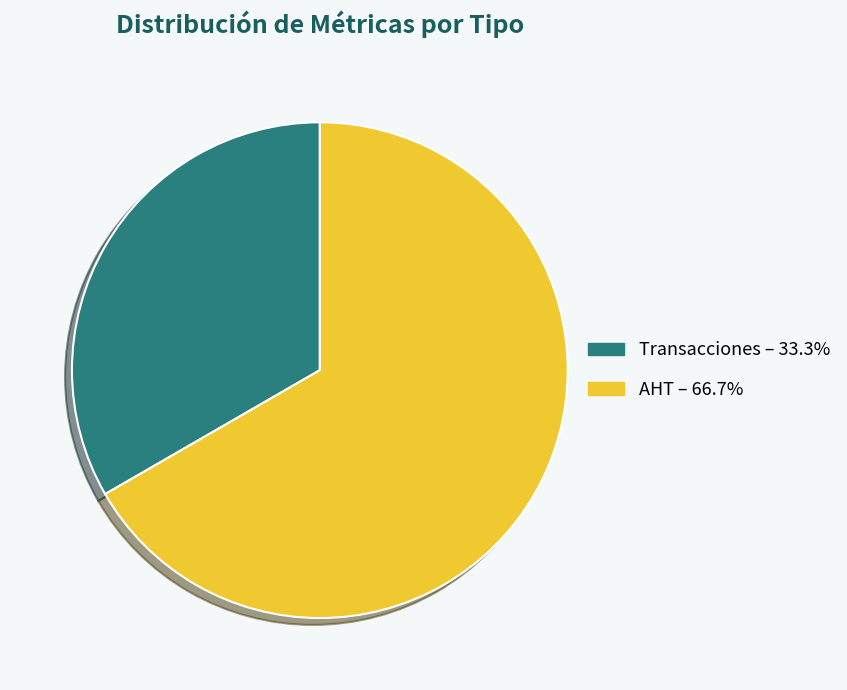

Which category accounts for the majority?

AHT